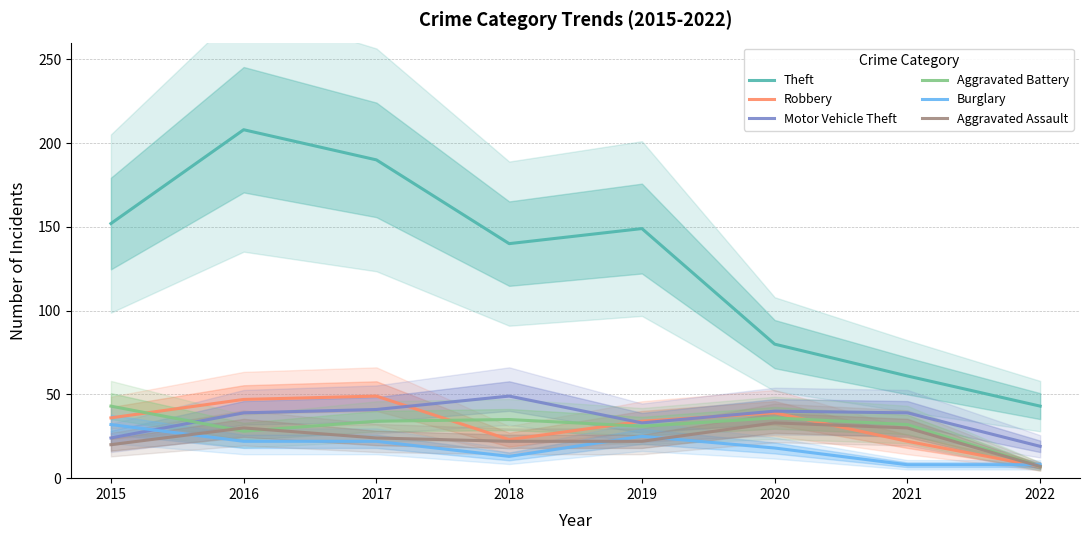

At which label does Aggravated Battery reach its minimum?

2022